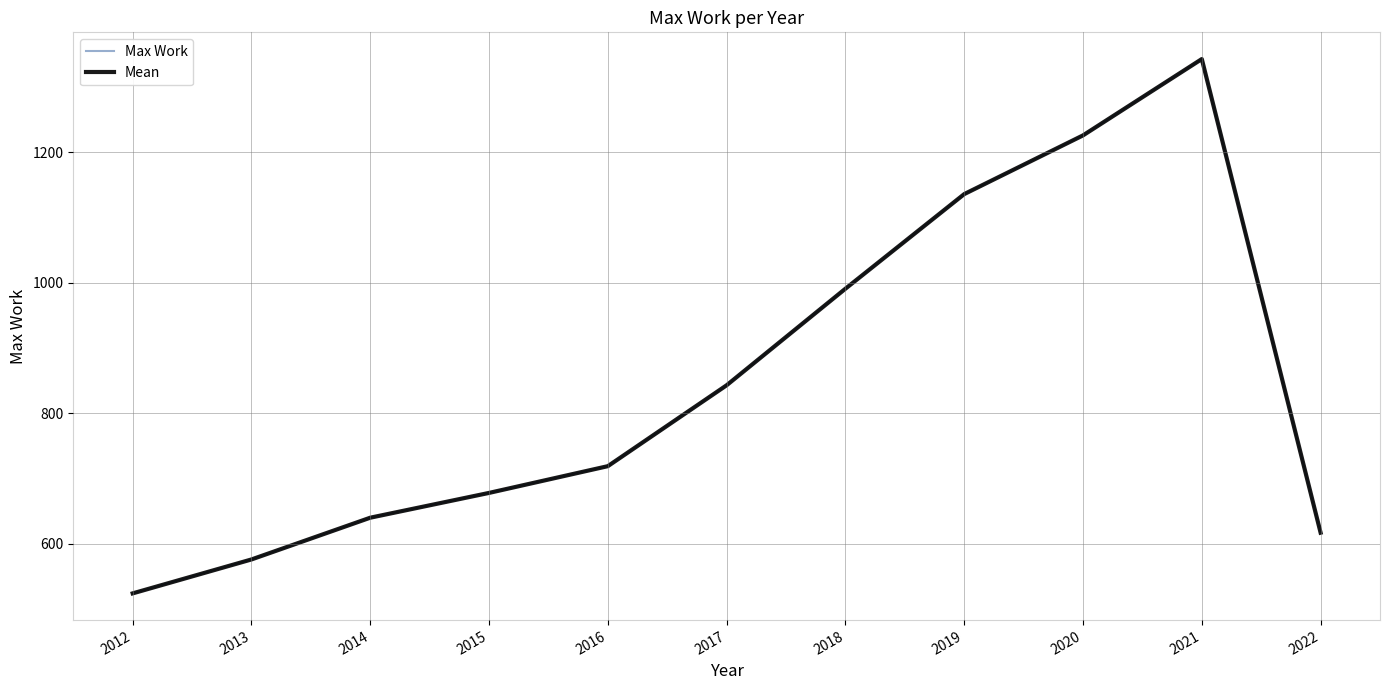

Is it true that Max Work equals 1136 at 2019?

True